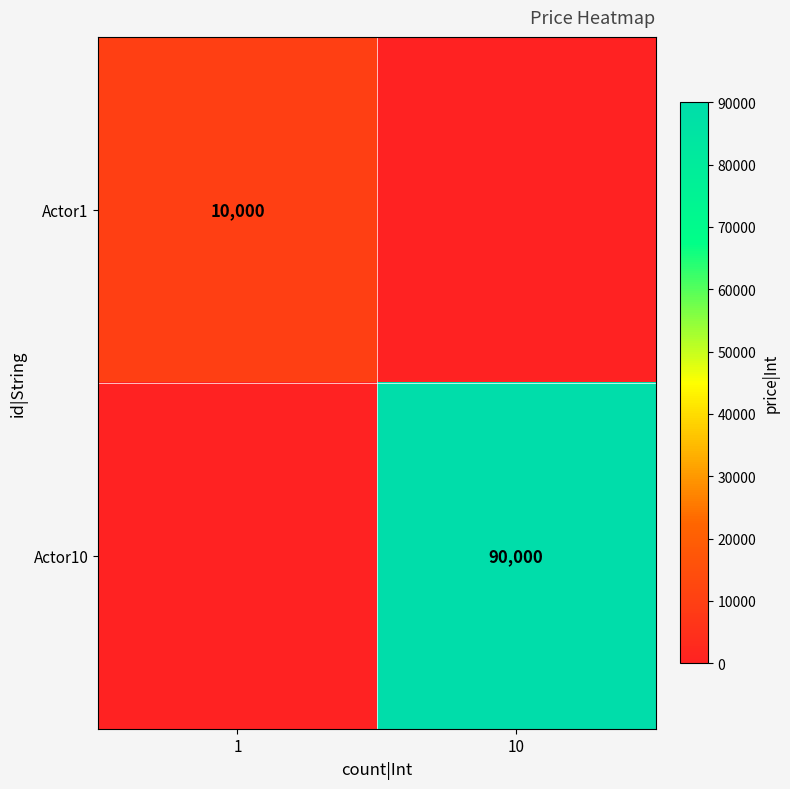

Is it true that Actor10 equals 38157 at 10?

False